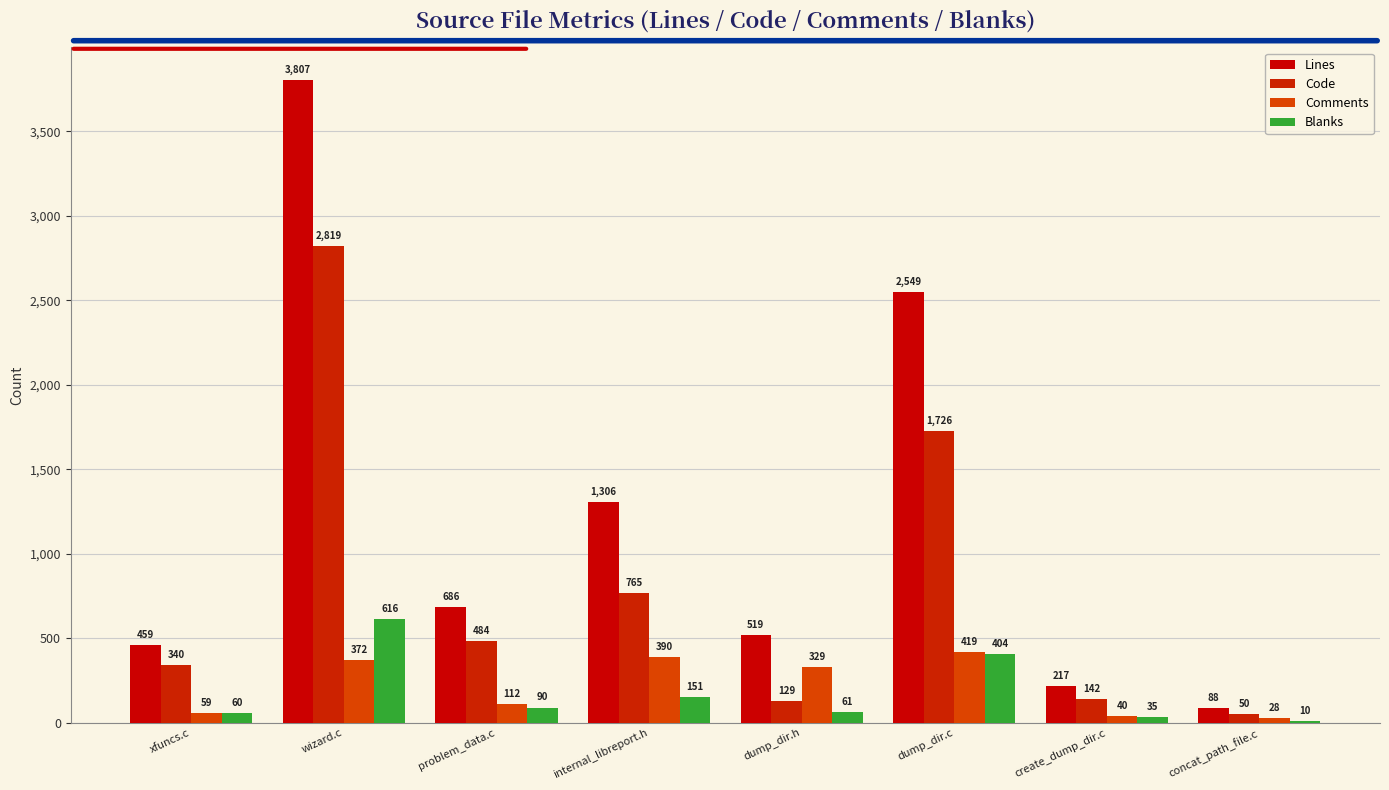

Count the number of data series in this chart.

4